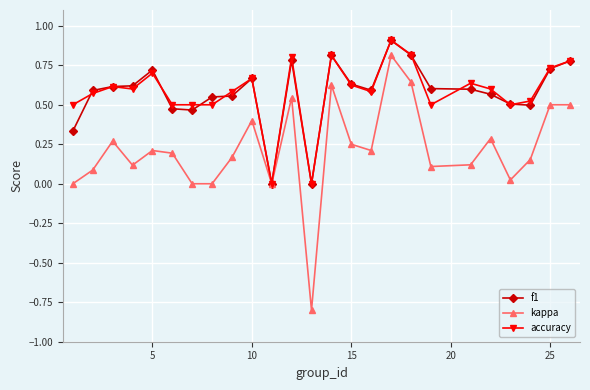

What is the minimum value shown in the chart?

-0.8